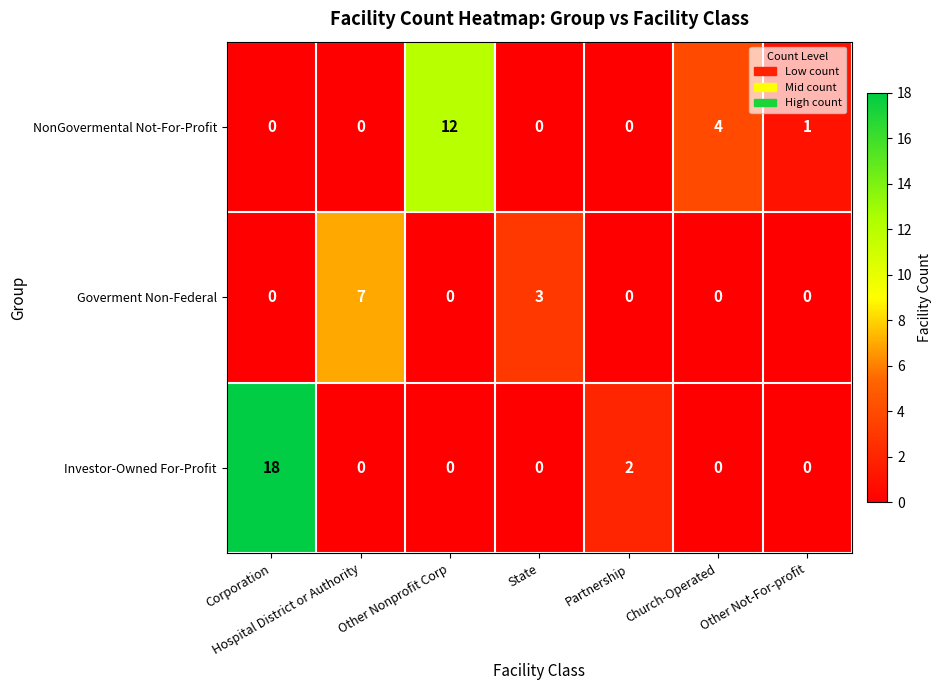

What is the sum of all Goverment Non-Federal values?

10